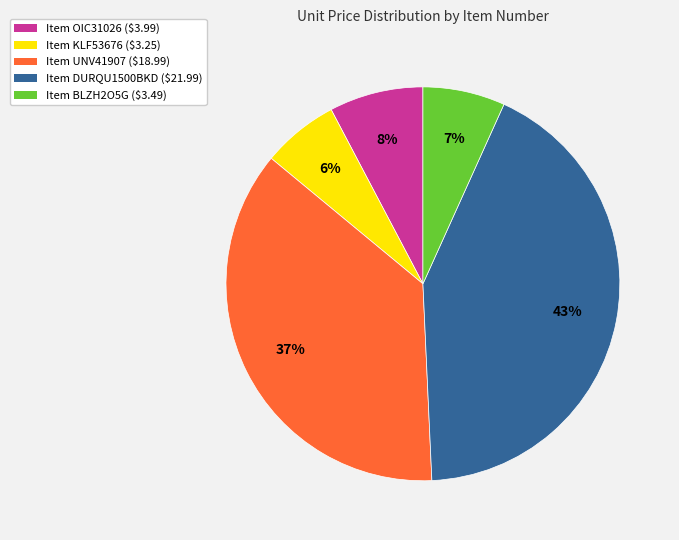

Does any single category account for the majority?

No